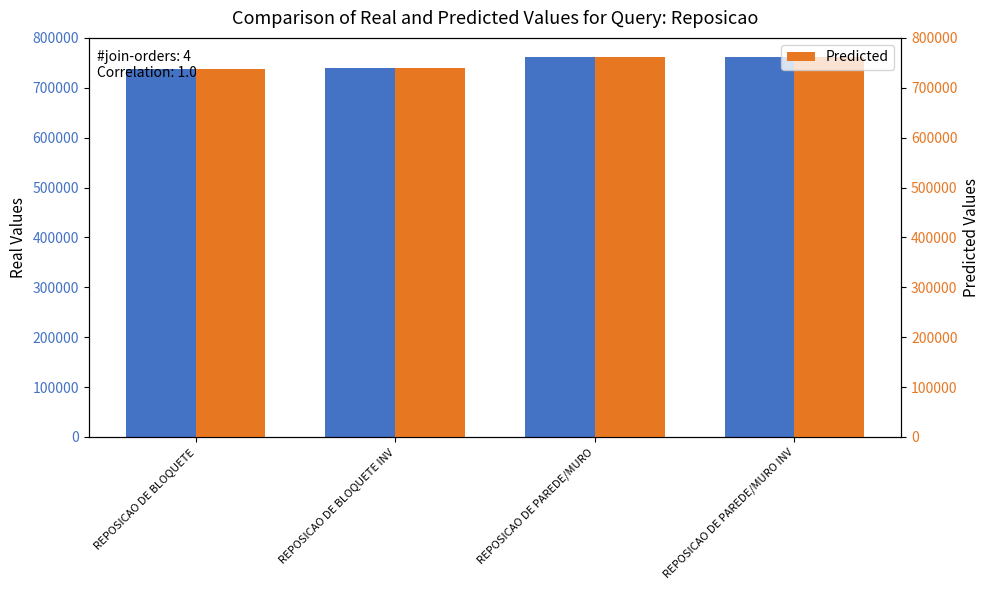

What is the sum of the Predicted values at REPOSICAO DE PAREDE/MURO INV and REPOSICAO DE BLOQUETE INV?

1502000